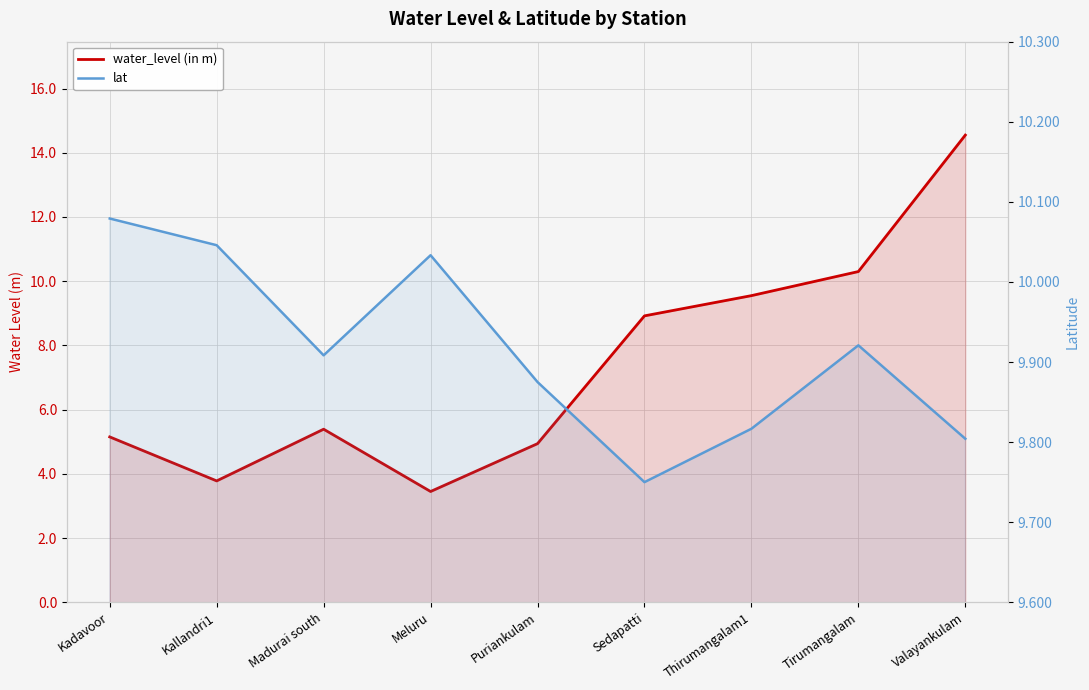

At which label does water_level (in m) reach its minimum?

Meluru